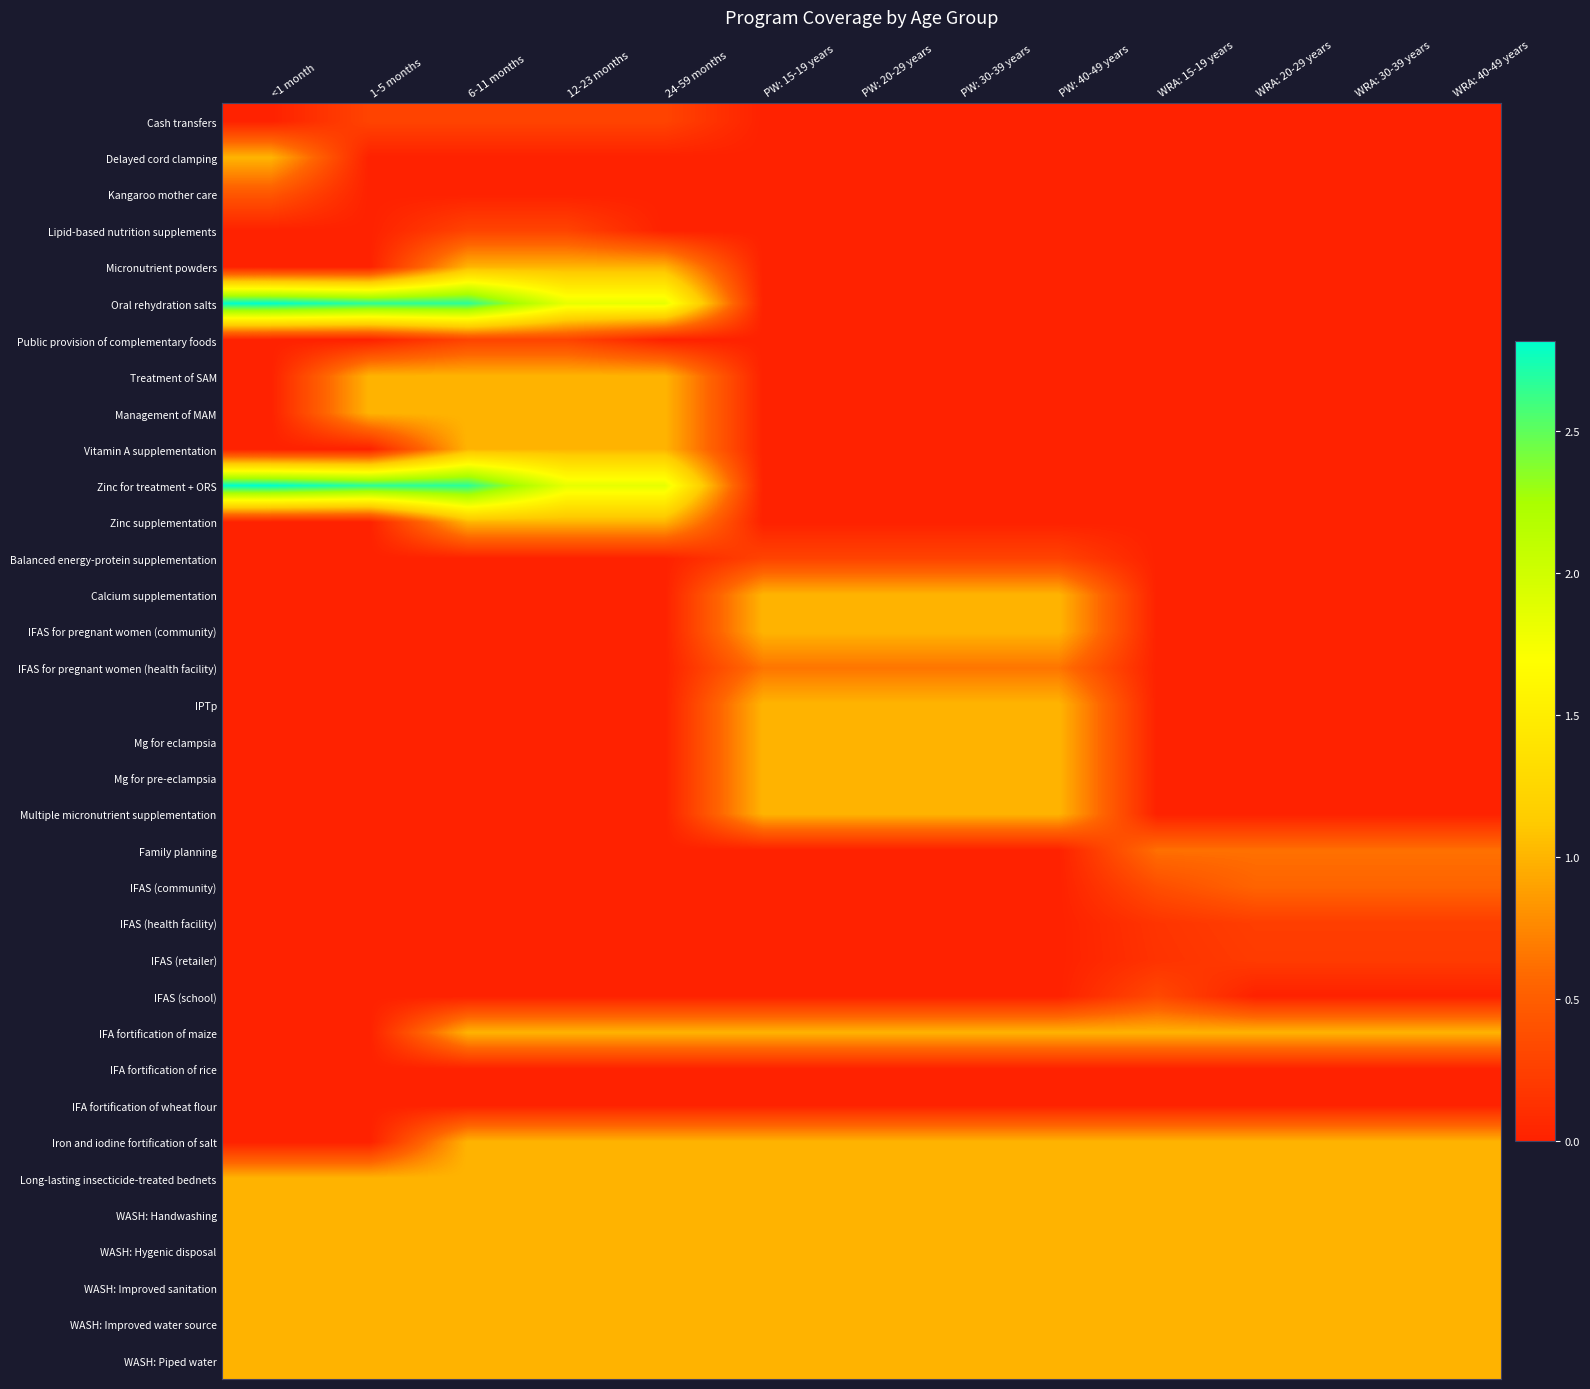

Rank the series by their maximum value, from lowest to highest.

IFA fortification of rice, IFA fortification of wheat flour, IFAS (retailer), IFAS (health facility), Cash transfers, Lipid-based nutrition supplements, Public provision of complementary foods, Balanced energy-protein supplementation, IFAS (school), Kangaroo mother care, IFAS (community), Family planning, IFAS for pregnant women (health facility), IFA fortification of maize, Delayed cord clamping, Micronutrient powders, Treatment of SAM, Management of MAM, Vitamin A supplementation, Zinc supplementation, Calcium supplementation, IFAS for pregnant women (community), IPTp, Mg for eclampsia, Mg for pre-eclampsia, Multiple micronutrient supplementation, Iron and iodine fortification of salt, Long-lasting insecticide-treated bednets, WASH: Handwashing, WASH: Hygenic disposal, WASH: Improved sanitation, WASH: Improved water source, WASH: Piped water, Oral rehydration salts, Zinc for treatment + ORS